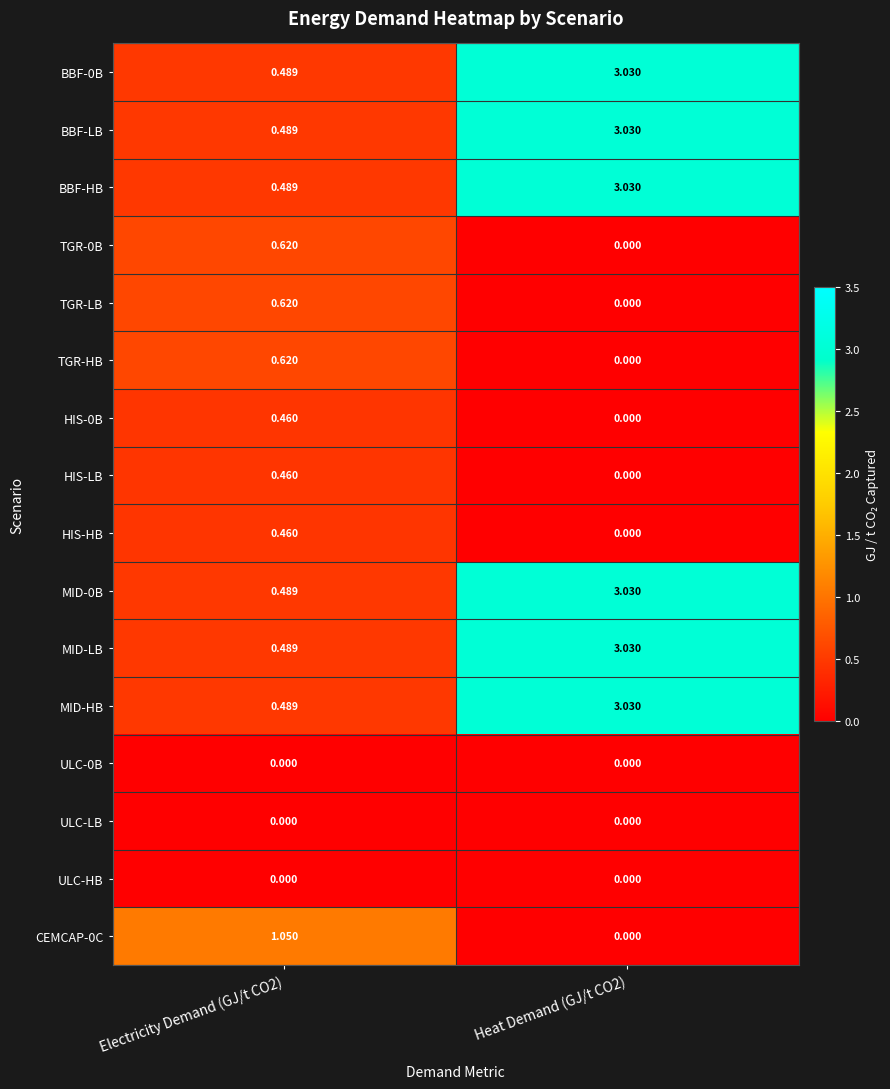

Is the value of BBF-LB at Electricity Demand (GJ/t CO2) greater than the value of TGR-HB at Electricity Demand (GJ/t CO2)?

No